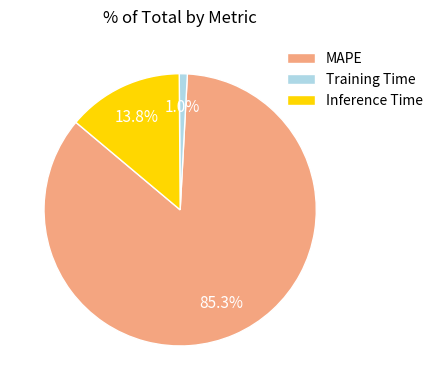

Is there a majority slice in this chart?

Yes